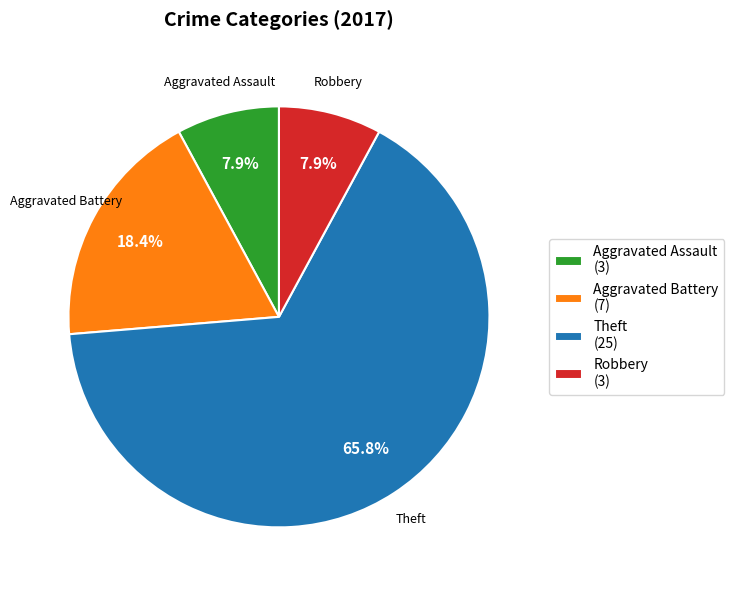

To the nearest percent, what percentage of the pie is Aggravated Assault?

8%